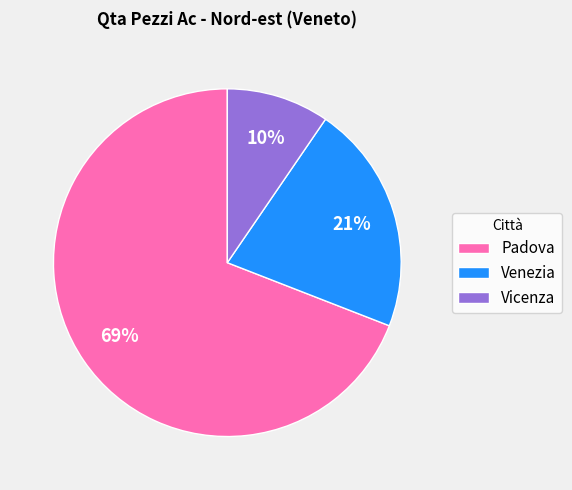

To the nearest percent, what percentage of the pie is Vicenza?

10%